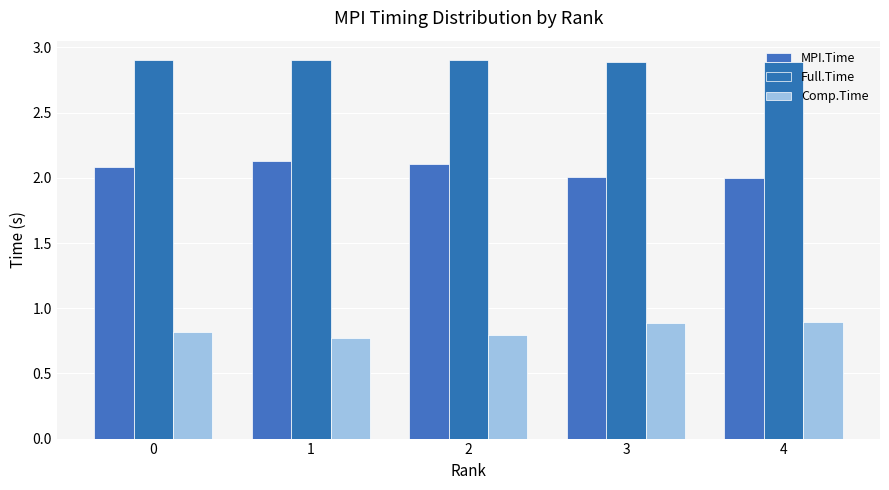

What is the total value across all series at 3?

5.8